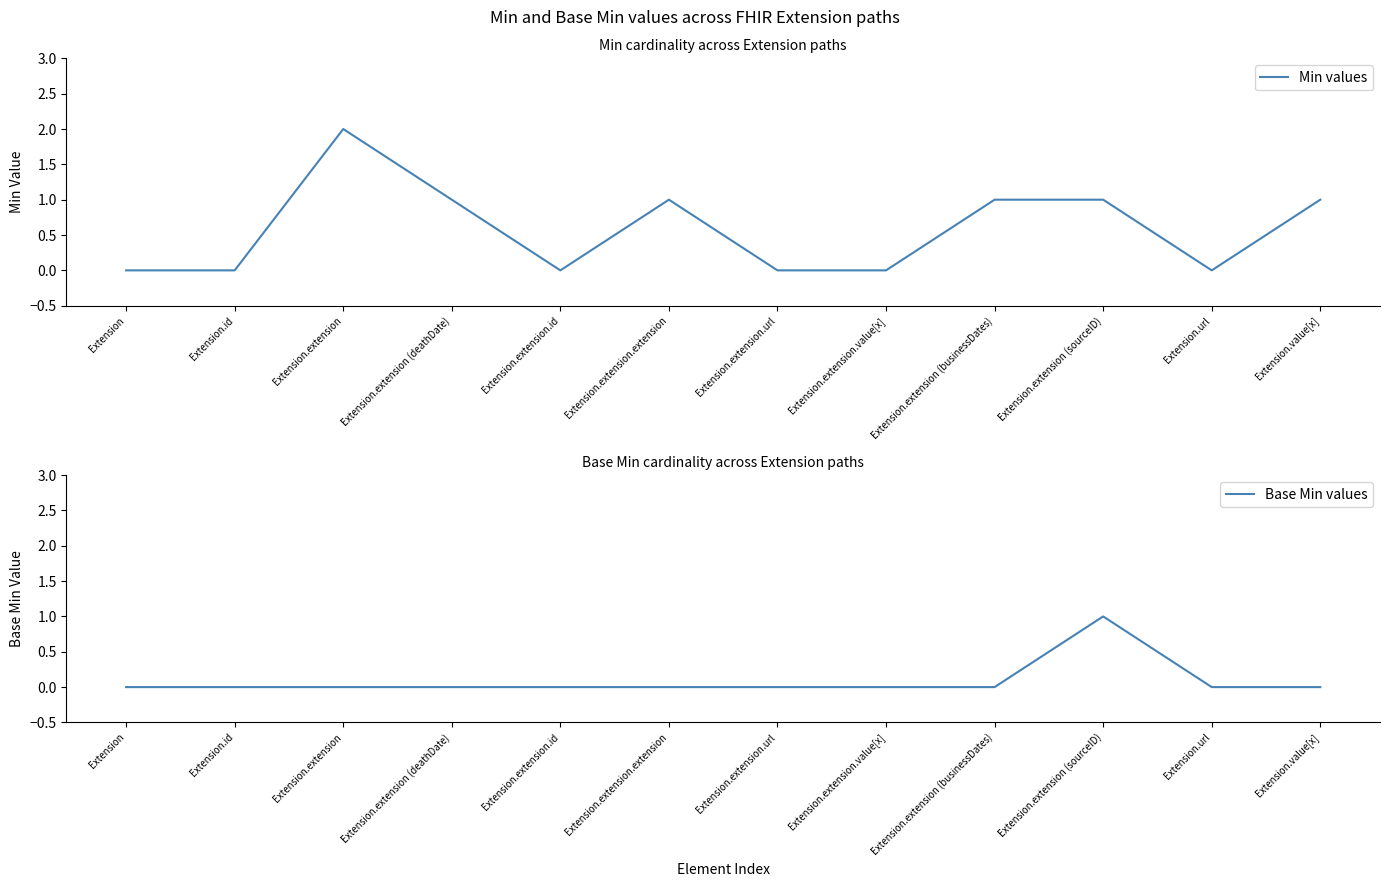

Is the value of Base Min values at Extension greater than the value of Min values at Extension.extension.value[x]?

No